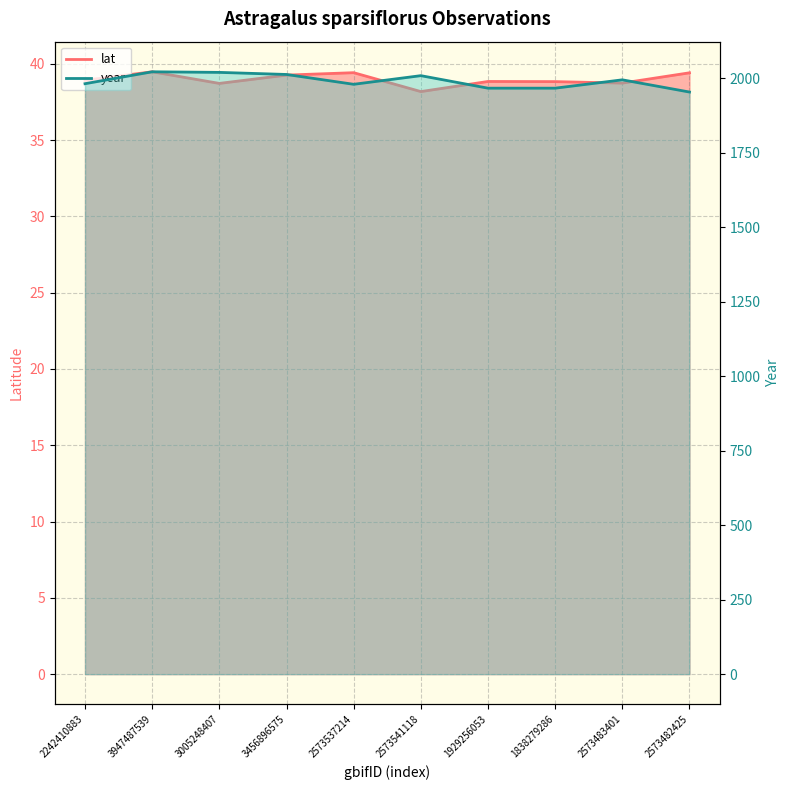

True or false: year and lat intersect in this chart.

False